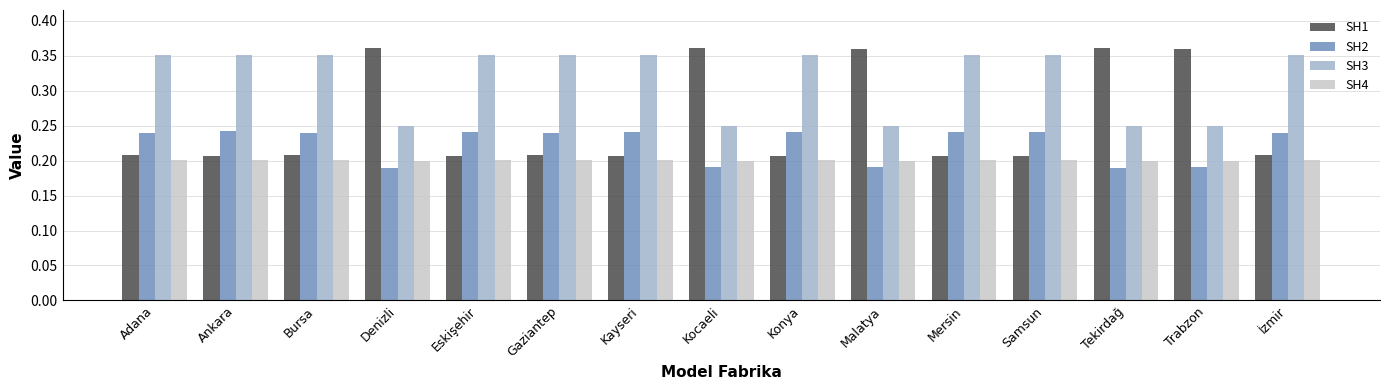

What is the average value of the SH1 series?

0.3